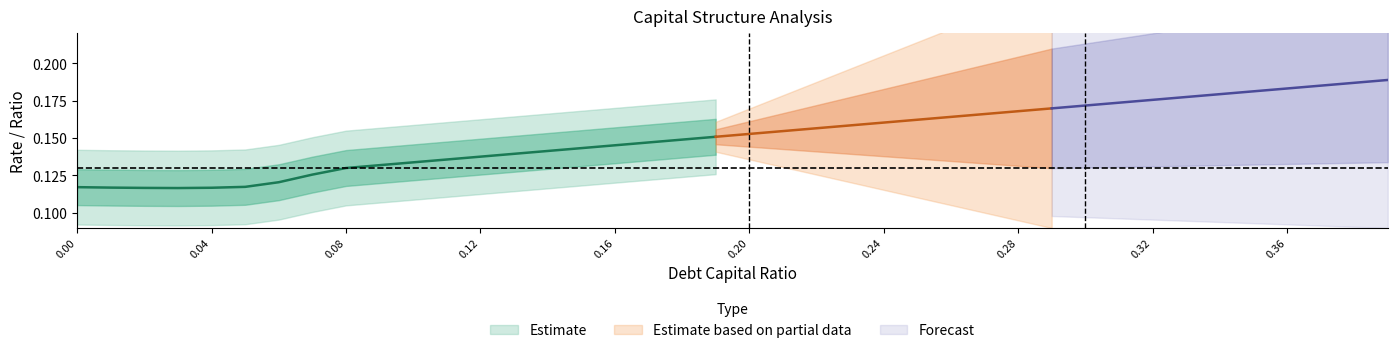

Is the value of debt_capital at 0.39 greater than the value of cost_capital at 0.03?

Yes